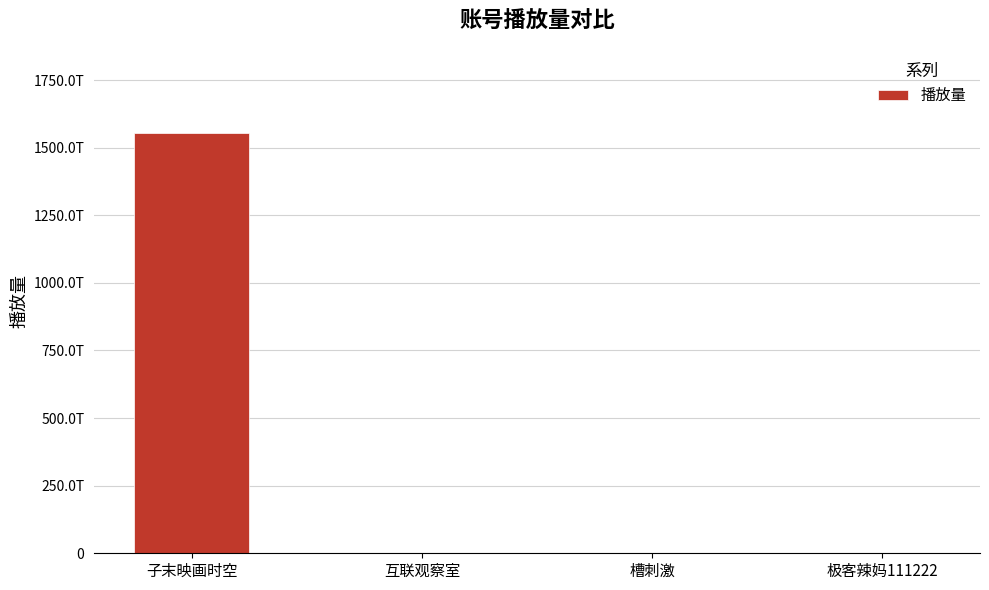

What is the difference between the second highest and second lowest values?

8637092678